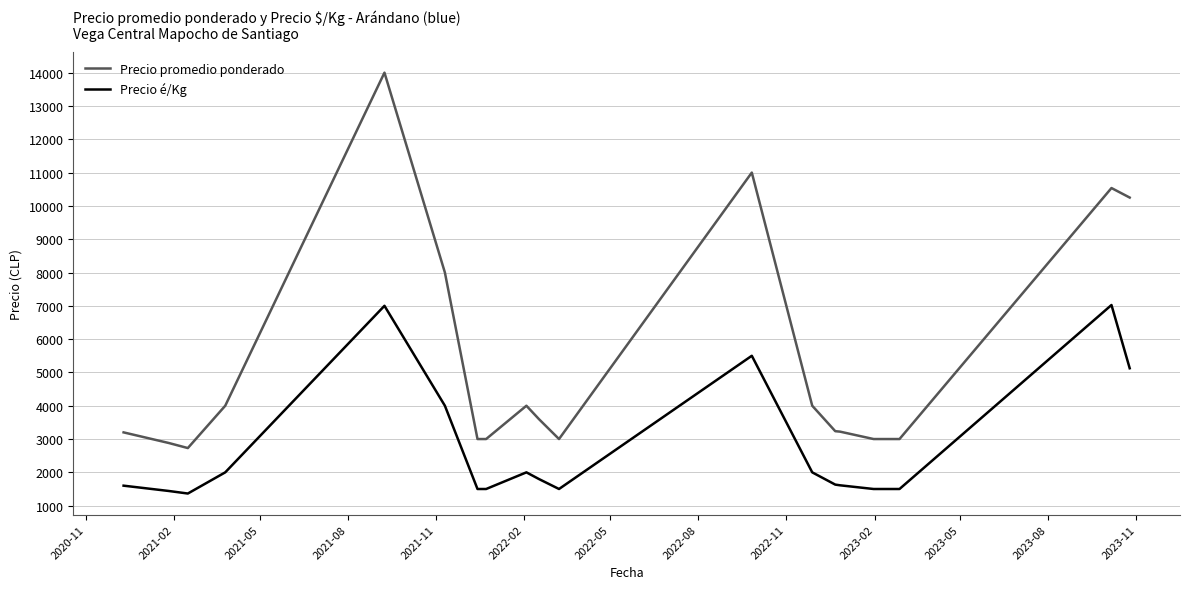

What is the lowest value of the Precio promedio ponderado series?

2729